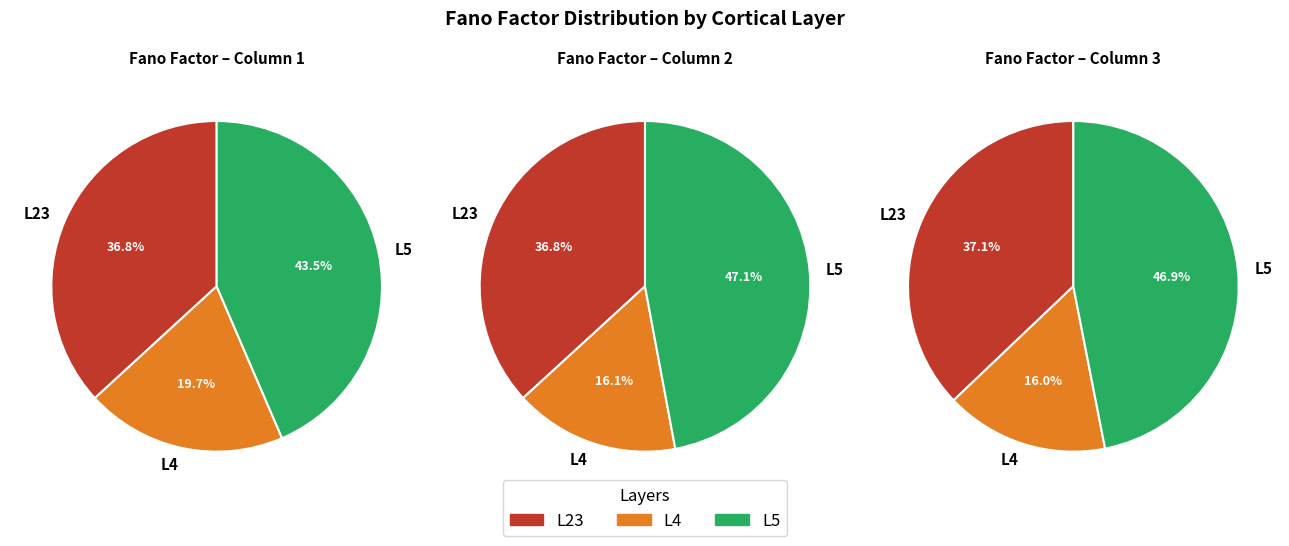

At 4, list the series in order from smallest to largest.

L4, L23, L5